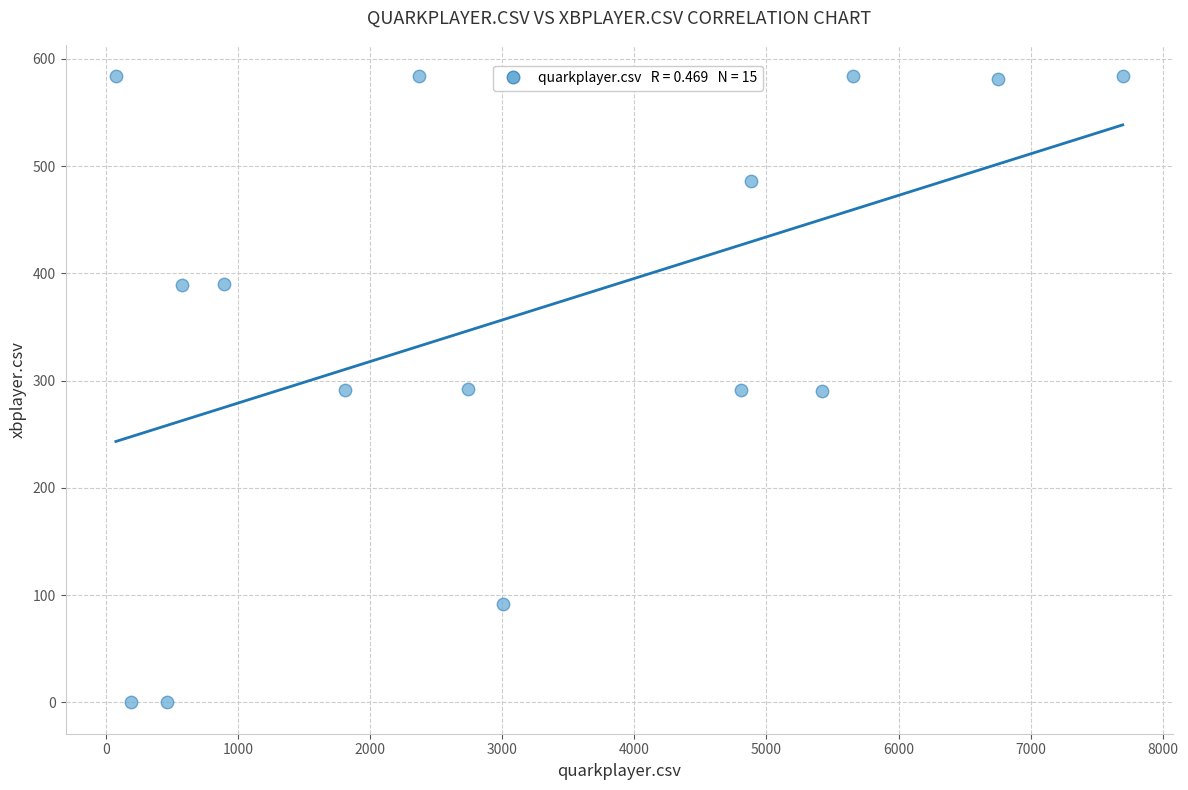

What is the range of Y values (max minus min)?

584.0